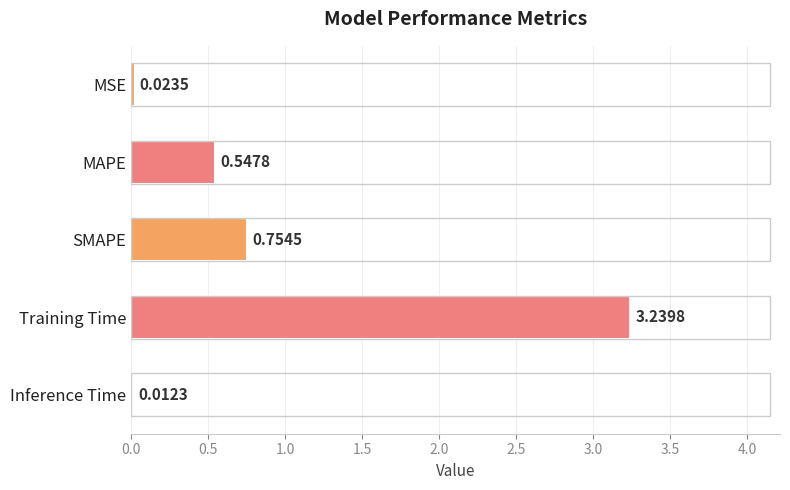

What is the sum of all values?

4.6